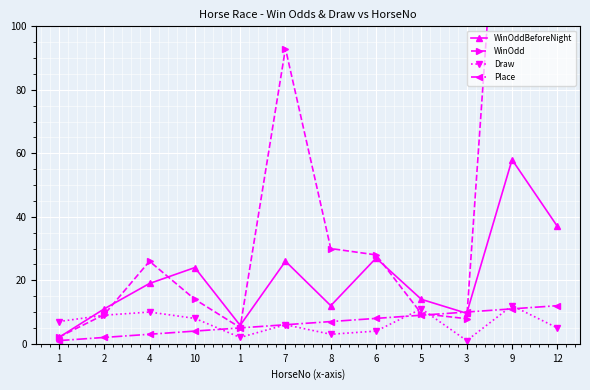

Reading right to left, transcribe all the data shown in this chart.

WinOddBeforeNight: 12=37.0	9=58.0	3=9.6	5=14.0	6=27.0	8=12.0	7=26.0	1=5.8	10=24.0	4=19.0	2=11.0	1=2.0
WinOdd: 12=144.0	9=213.0	3=7.9	5=9.5	6=28.0	8=30.0	7=93.0	1=5.1	10=14.0	4=26.0	2=9.2	1=2.1
Draw: 12=5.0	9=12.0	3=1.0	5=11.0	6=4.0	8=3.0	7=6.0	1=2.0	10=8.0	4=10.0	2=9.0	1=7.0
Place: 12=12.0	9=11.0	3=10.0	5=9.0	6=8.0	8=7.0	7=6.0	1=5.0	10=4.0	4=3.0	2=2.0	1=1.0